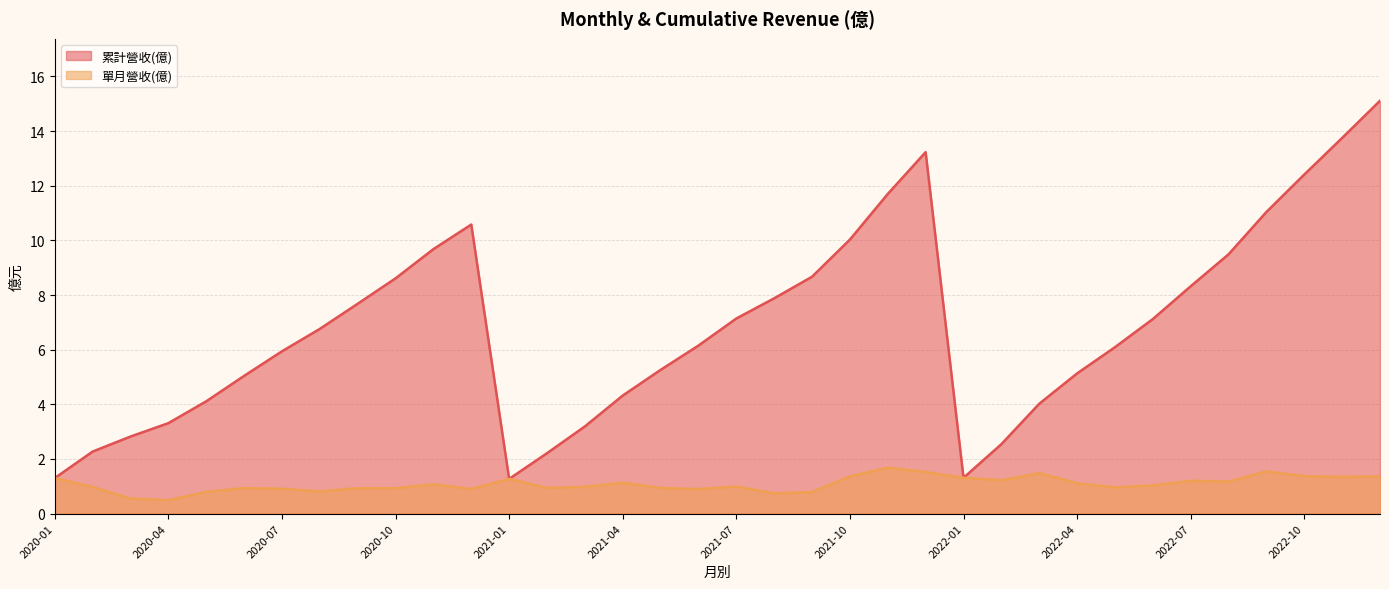

Read the 累計營收(億) value at 2021-12.

13.2